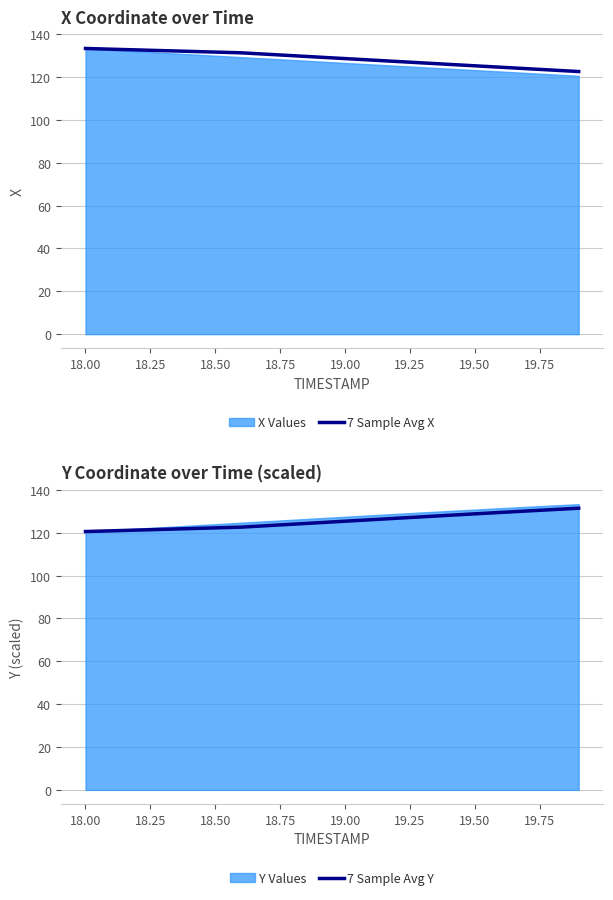

True or false: 7 Sample Avg X has a value of 131.6 at 18.50.

True